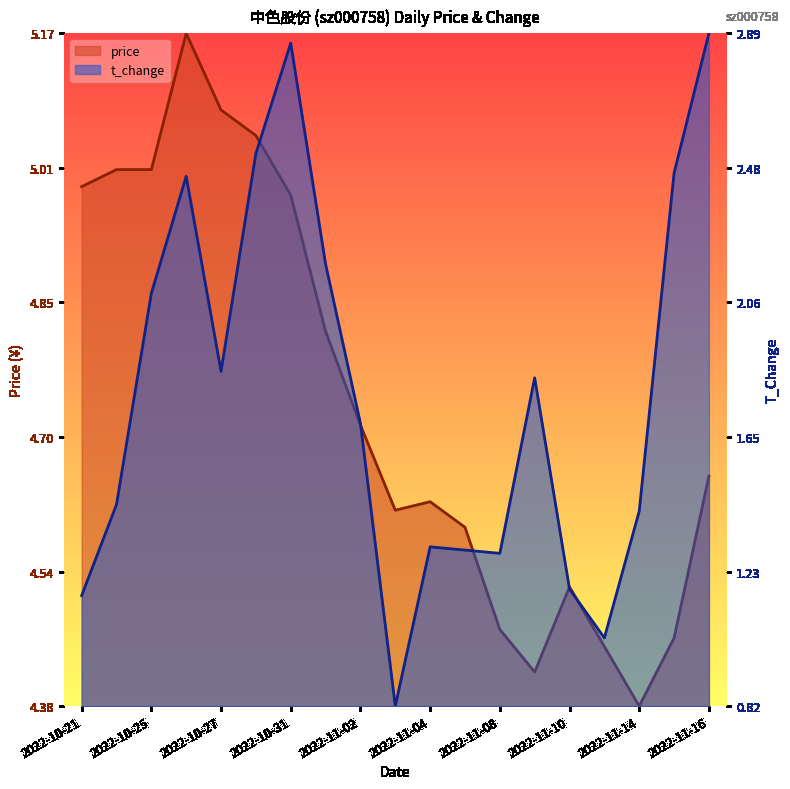

True or false: t_change has a value of 1.0 at 2022-10-31.

True